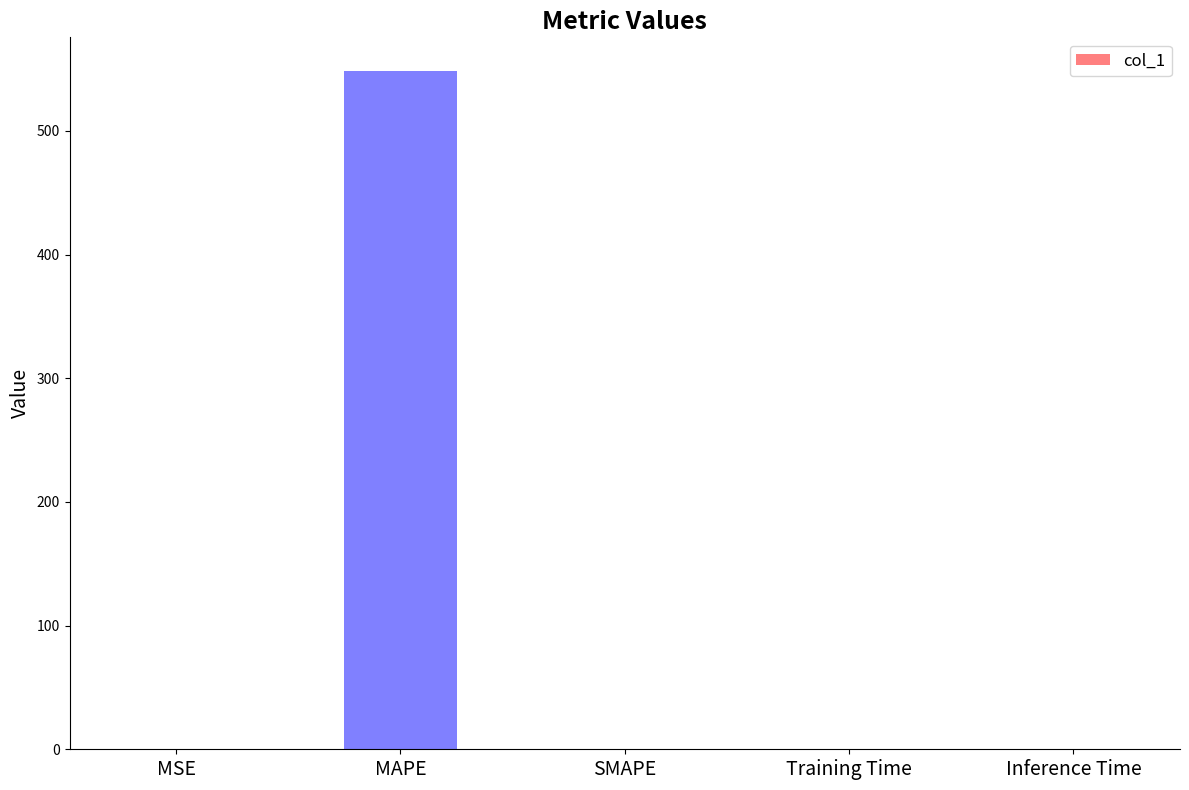

Are the bars horizontal?

No